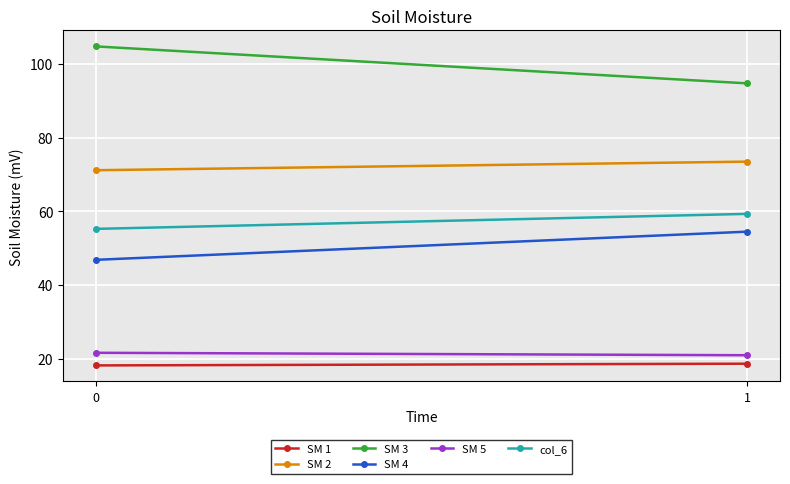

What are all the series names shown in the legend?

SM 1, SM 2, SM 3, SM 4, SM 5, col_6